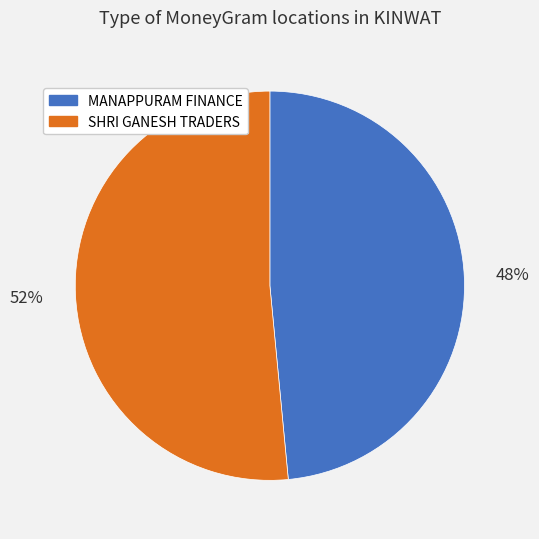

Is there a majority slice in this chart?

Yes